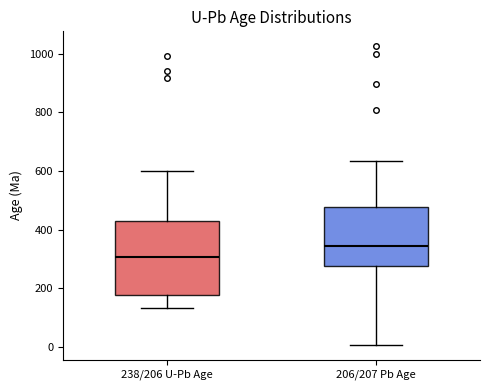

Where does the upper whisker of the box for 206/207 Pb Age end on the y-axis? The values are not printed on the chart, so give them approximately, as read against the axis.

640